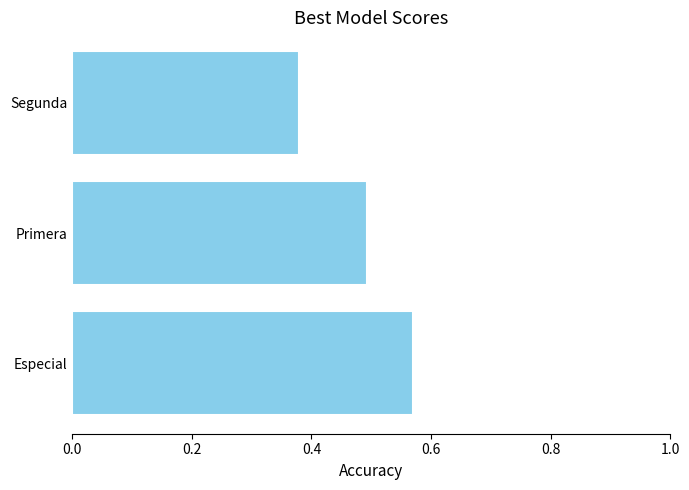

The chart shows a value of 0.2 at Primera. True or false?

False